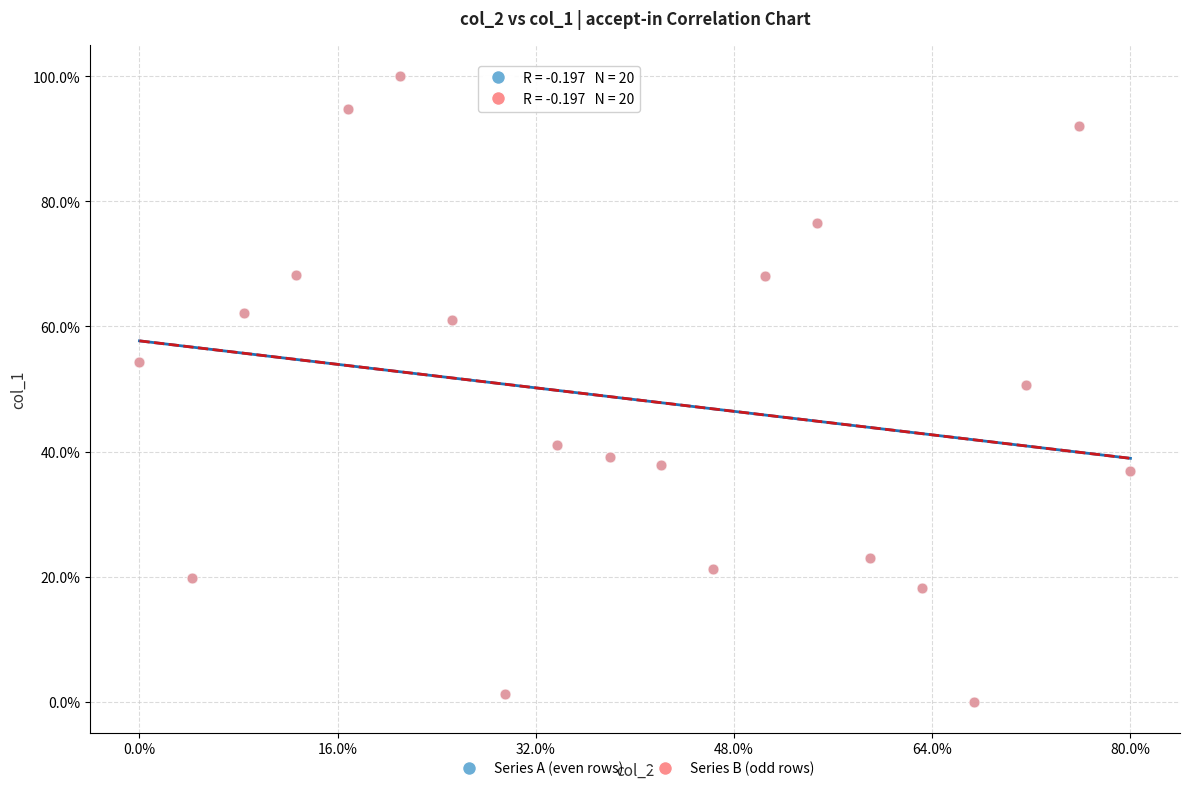

What are all the series names shown in the legend?

Series A (even rows), Series B (odd rows)